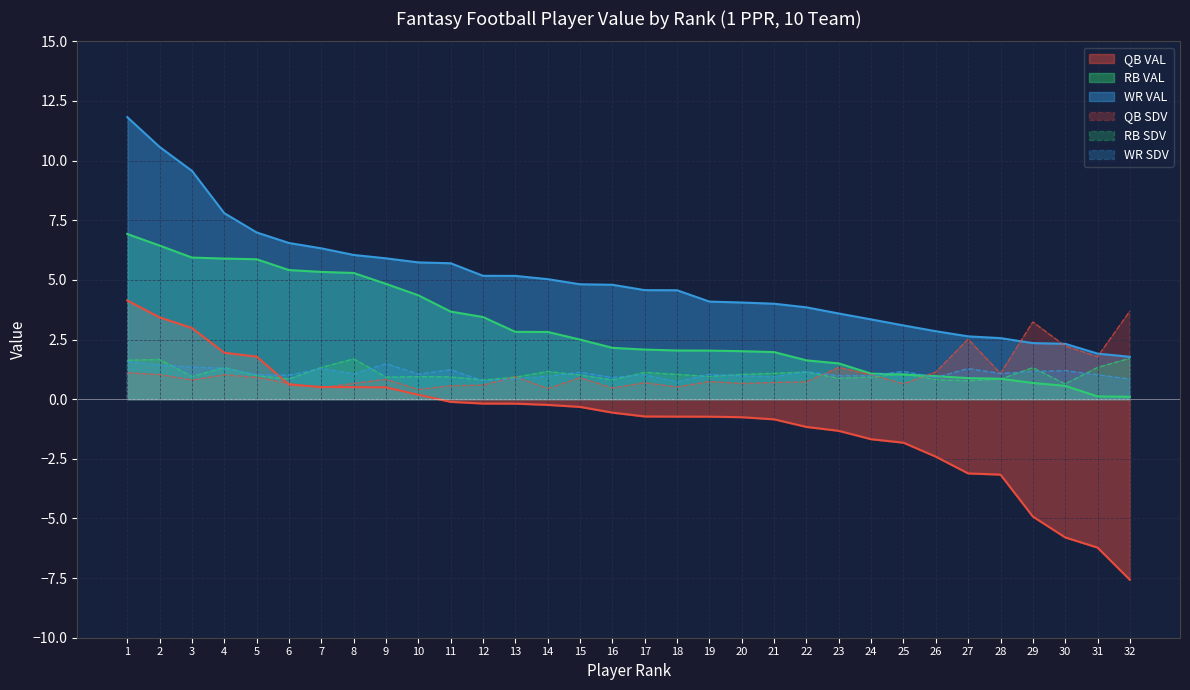

How many lines are shown in the chart?

6